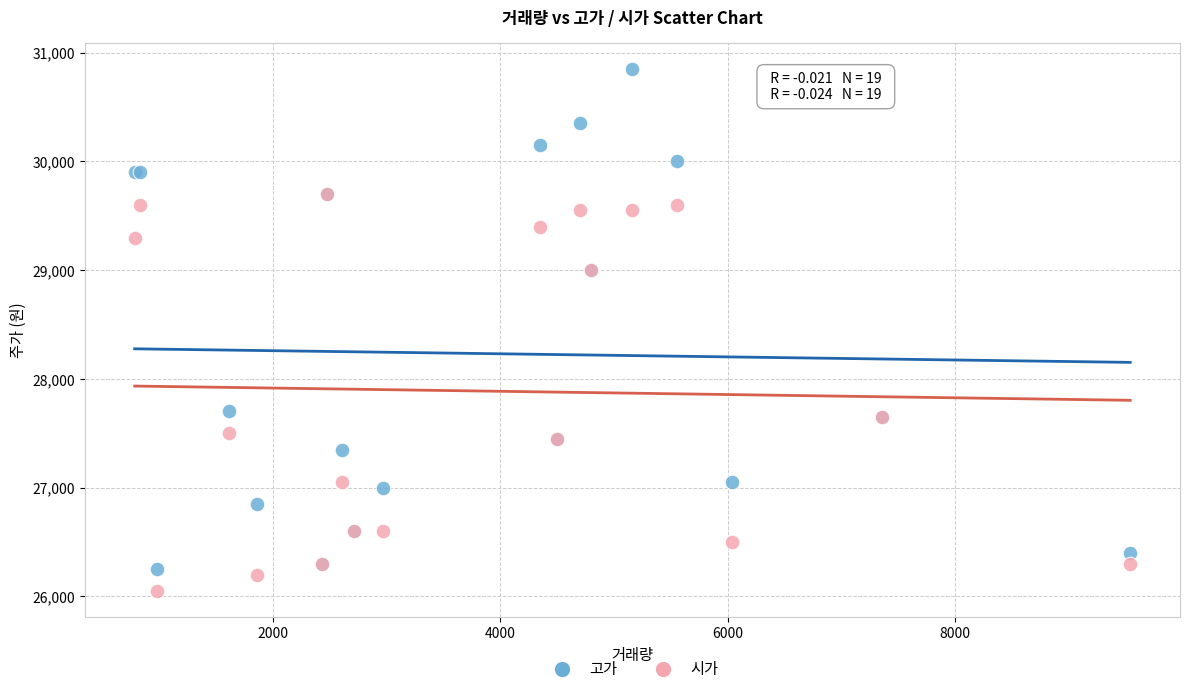

Which series contains the highest Y value?

고가